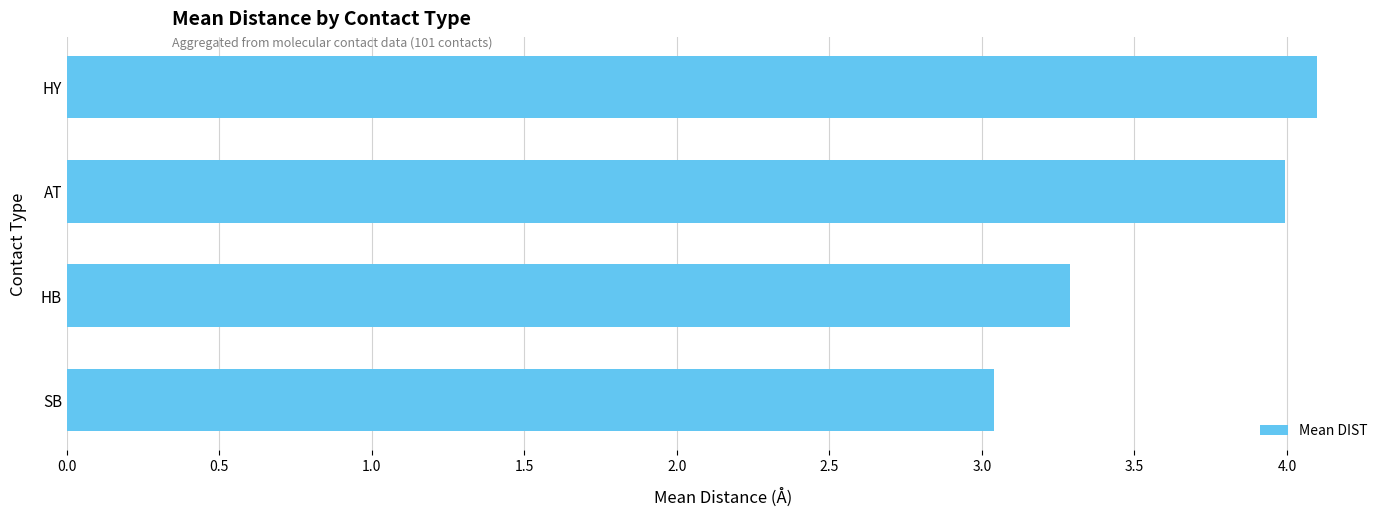

What is the greatest value displayed?

4.1